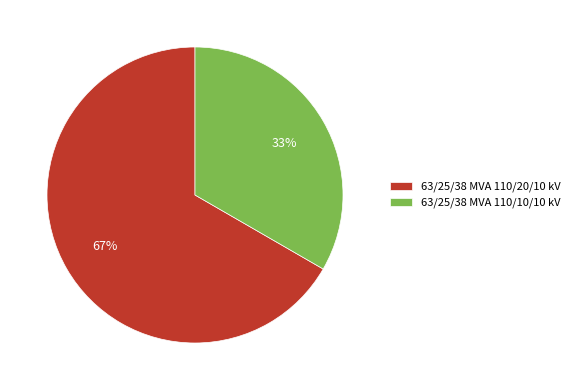

Do 63/25/38 MVA 110/10/10 kV and 63/25/38 MVA 110/20/10 kV together represent more than half of the pie?

Yes